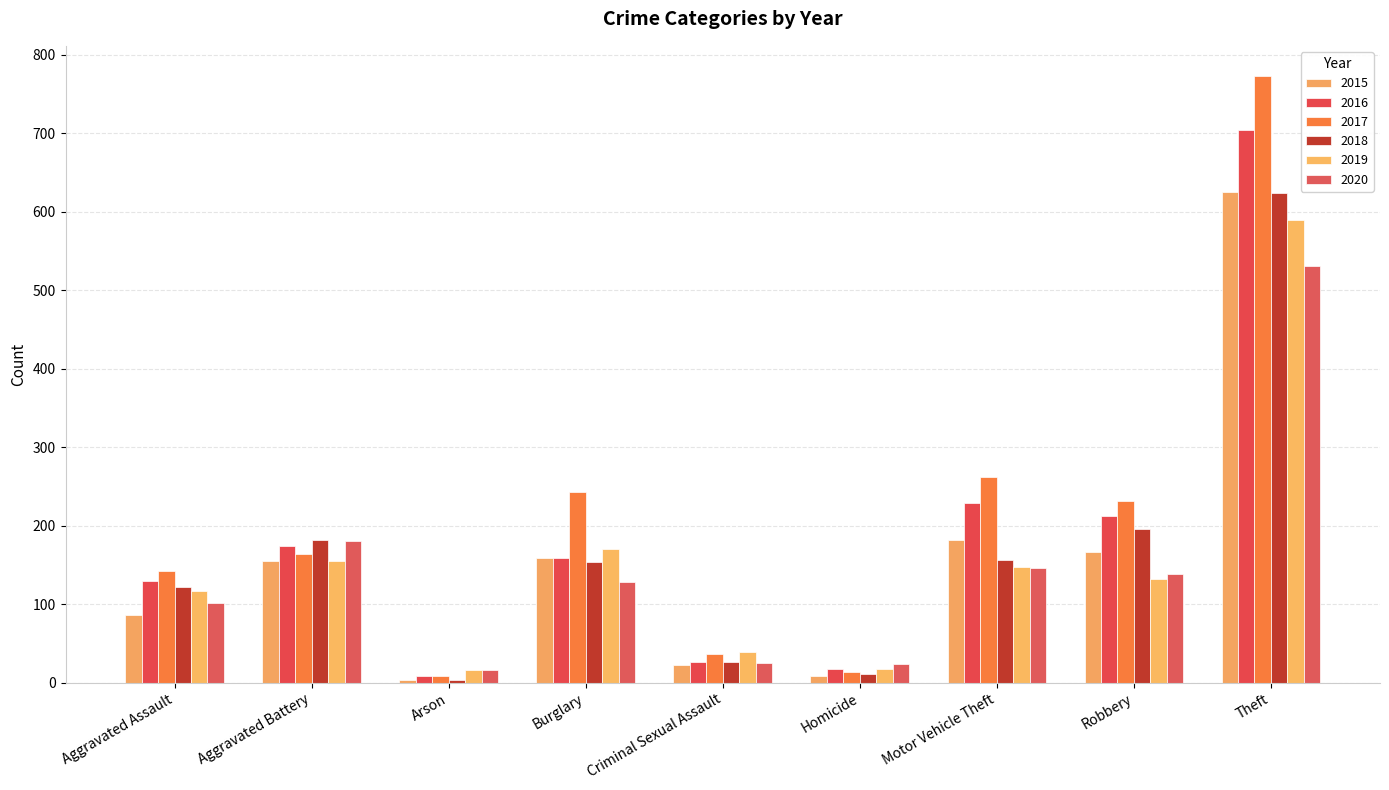

What is the value of the 2020 bar at the 9th from the left?

531